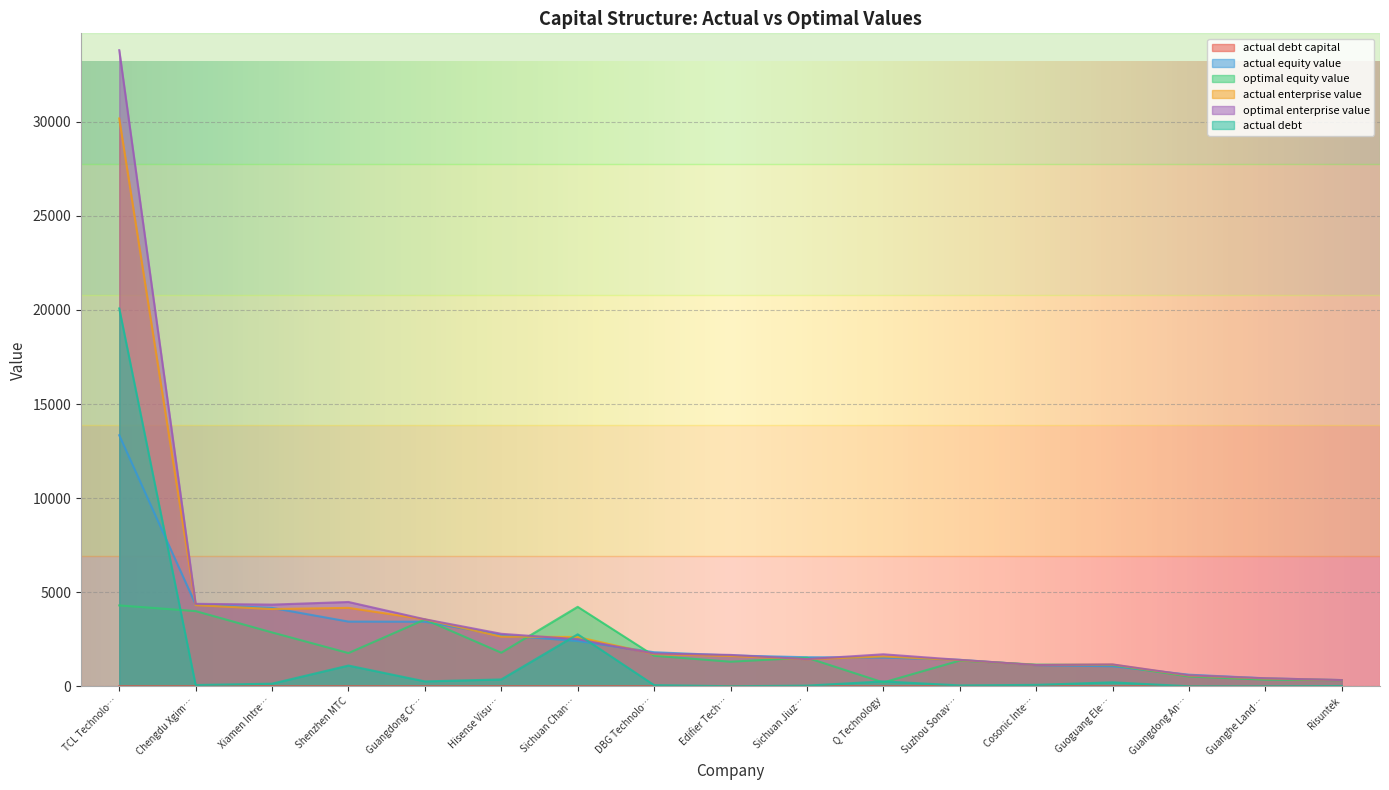

Which series has the widest spread of values?

optimal enterprise value